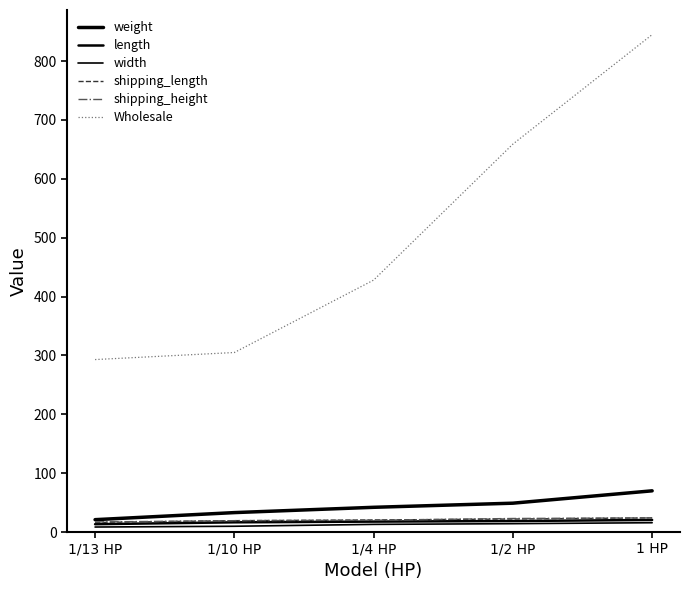

The value of weight at 1/4 HP is 42.0. True or false?

True